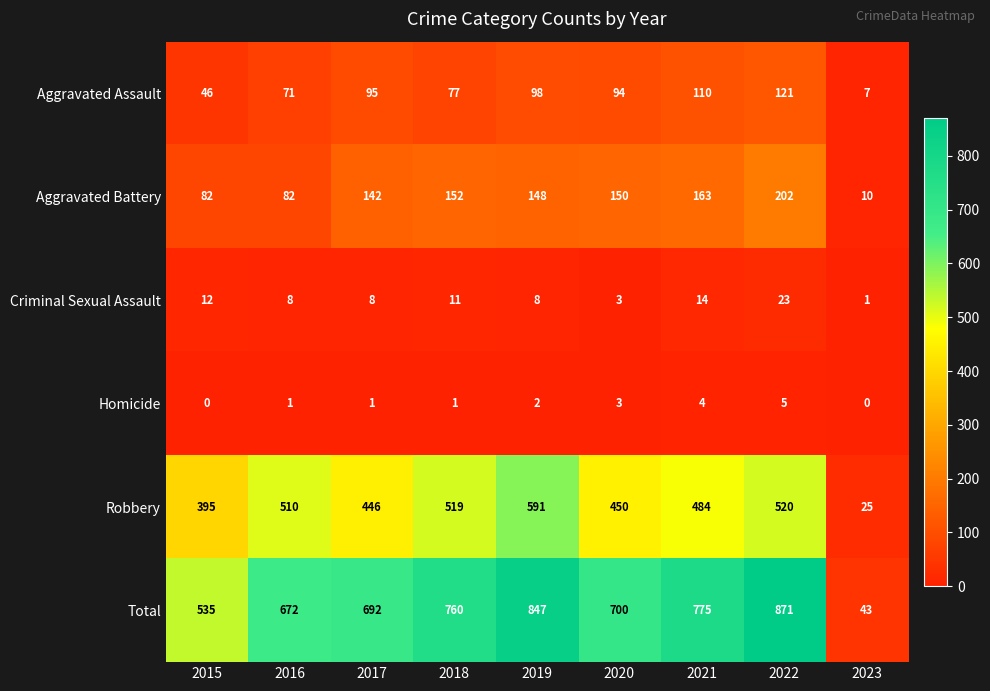

What is the highest value of the Aggravated Battery series?

202